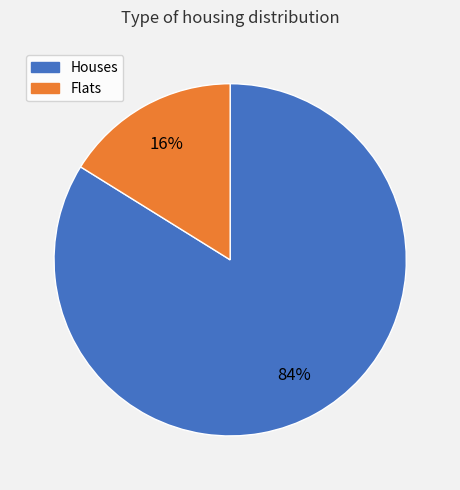

How many segments does this pie chart have?

2